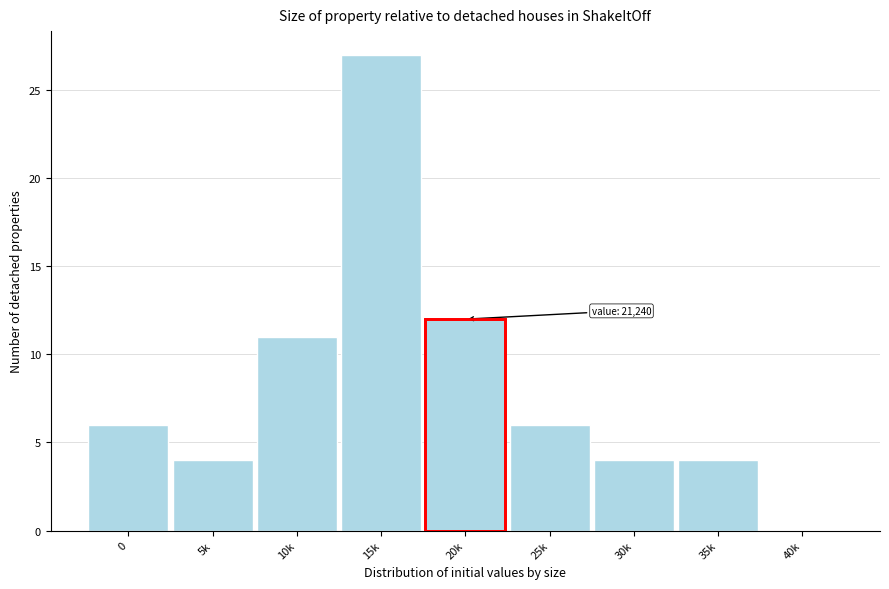

Reading right to left, what are all the values shown in this chart?

40k=0	35k=4	30k=4	25k=6	20k=12	15k=27	10k=11	5k=4	0=6